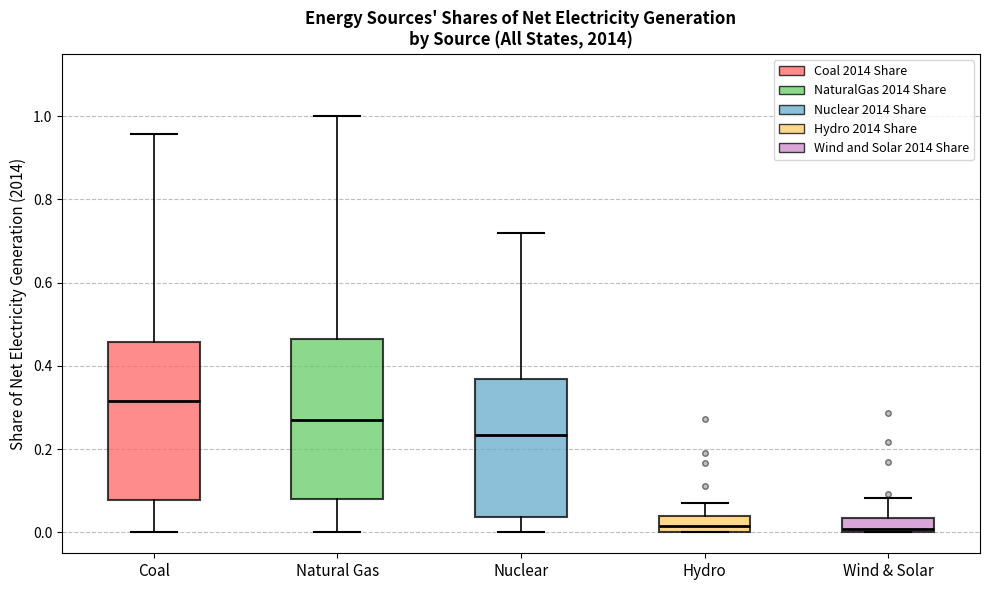

Which box's median line is the highest?

Coal